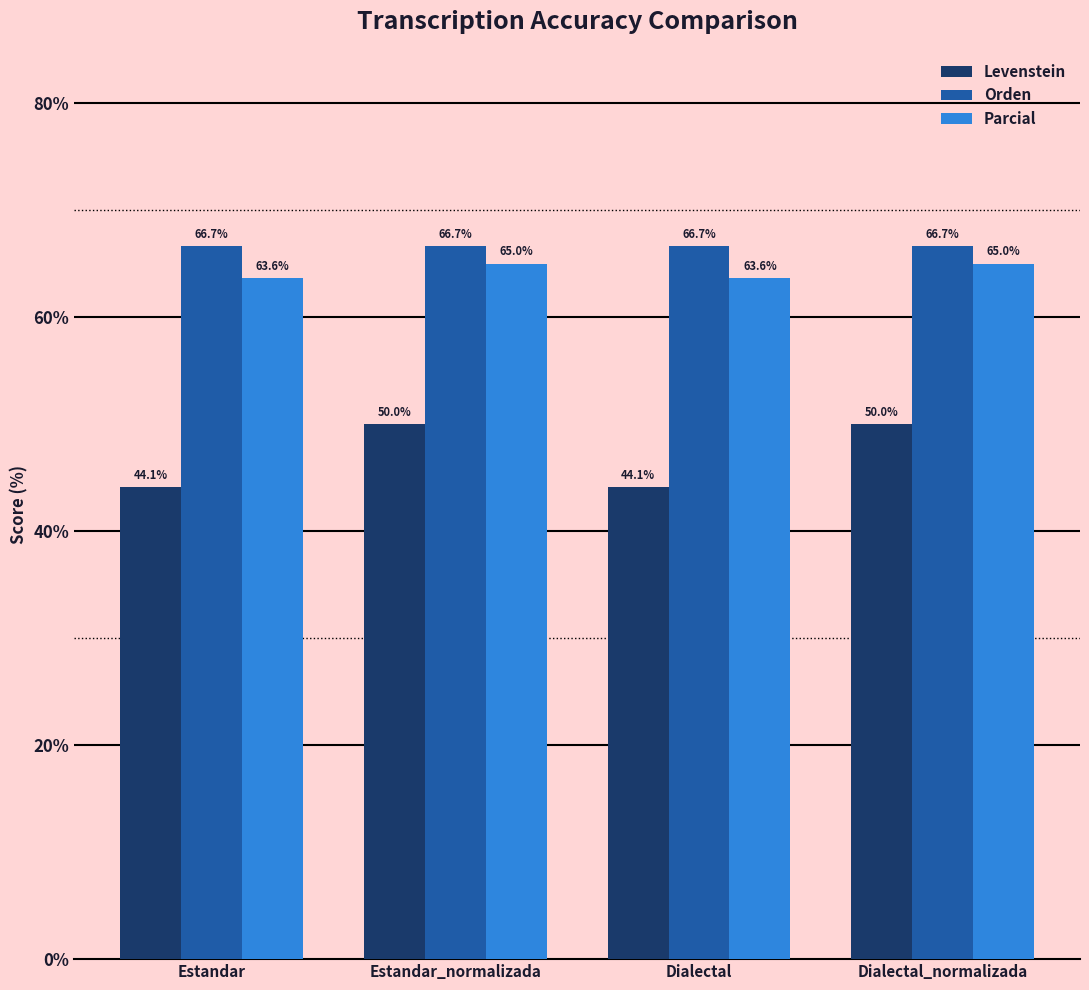

Reading right to left, extract all data points from this chart.

Levenstein: Dialectal_normalizada=50.0	Dialectal=44.1	Estandar_normalizada=50.0	Estandar=44.1
Orden: Dialectal_normalizada=66.7	Dialectal=66.7	Estandar_normalizada=66.7	Estandar=66.7
Parcial: Dialectal_normalizada=65.0	Dialectal=63.6	Estandar_normalizada=65.0	Estandar=63.6